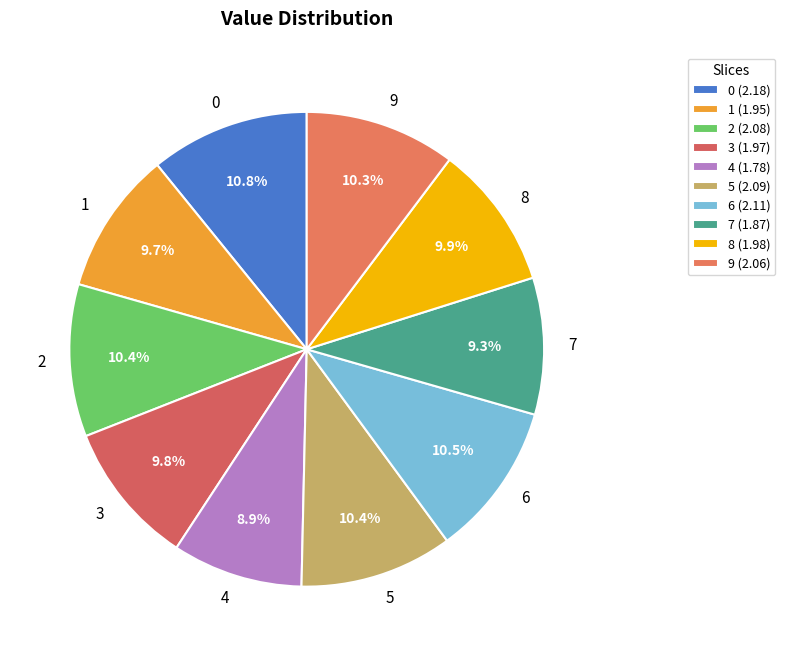

To the nearest percent, what is the difference between the largest and smallest slice percentages?

2%